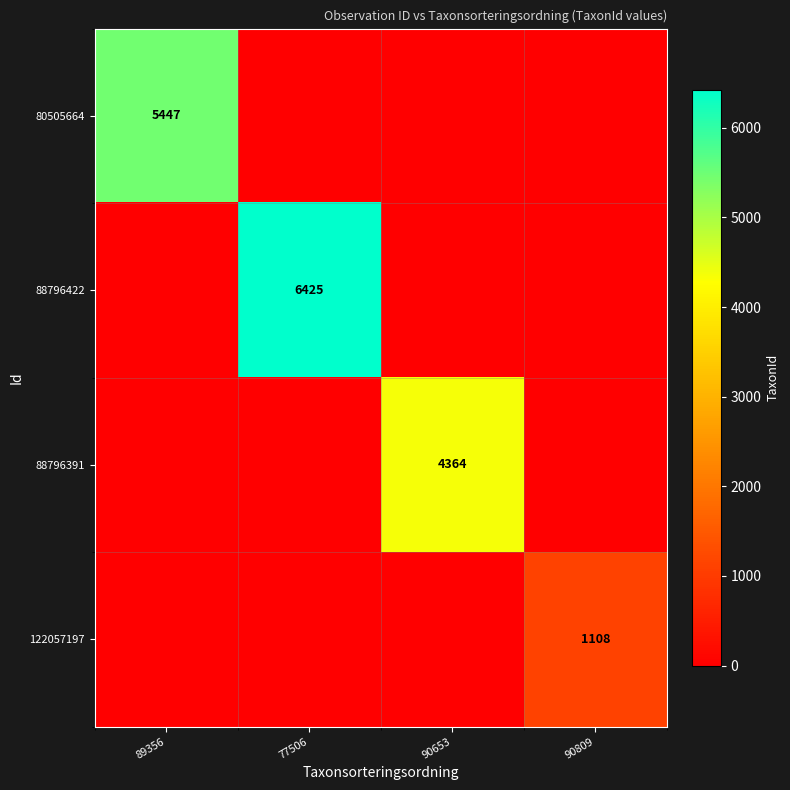

At how many categories does at least one series exceed 4066?

3